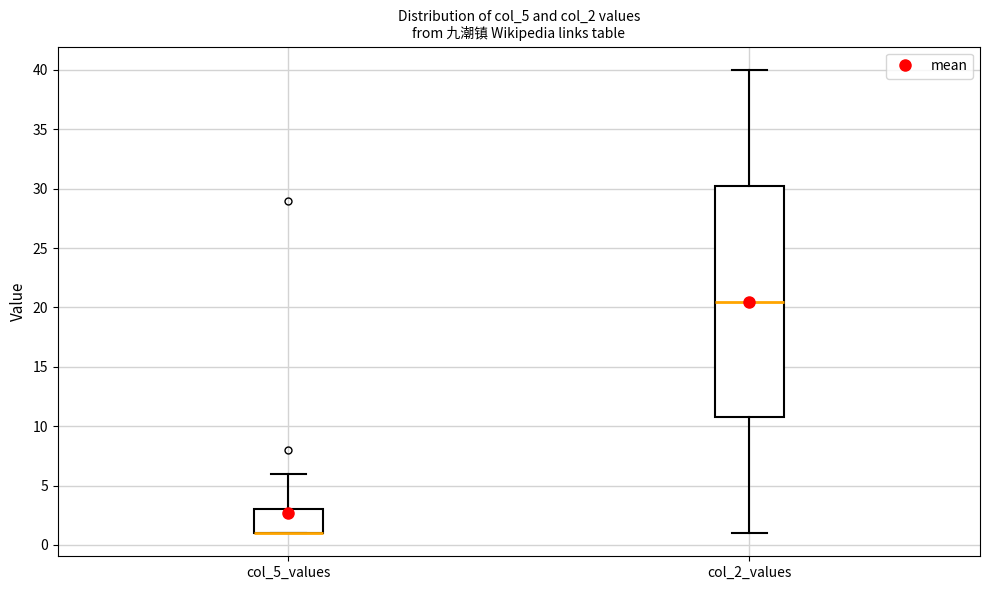

Reading left to right, read every box against the y-axis: the position of its median line, the range the box covers, and the ends of its whiskers. The values are not printed on the chart, so give them approximately, as read against the axis.

col_5_values: median 1.0 (drawn on the box's lower edge), box 1.0 to 3.0, whiskers 1.0 to 6.0
col_2_values: median 20.5, box 11.0 to 30.5, whiskers 1.0 to 40.0